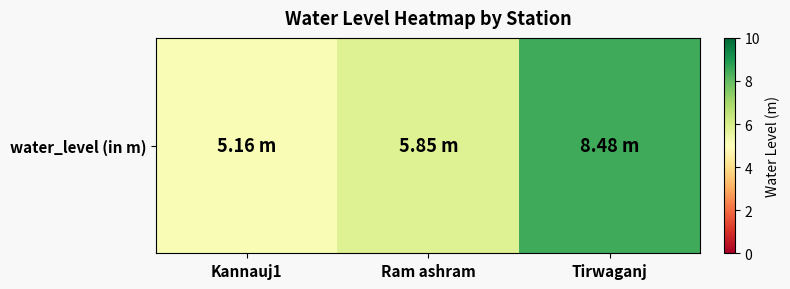

What is the difference between the values at Ram ashram and Kannauj1?

0.7